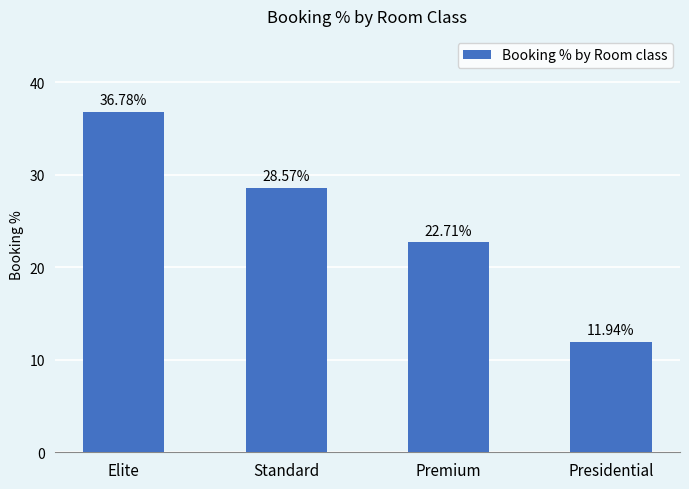

What is the label of the 1st bar from the left?

Elite